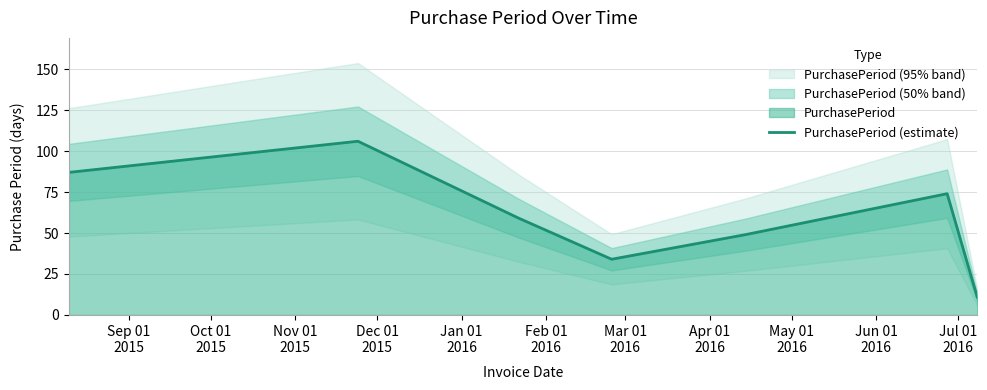

How many data points are less than 59?

3